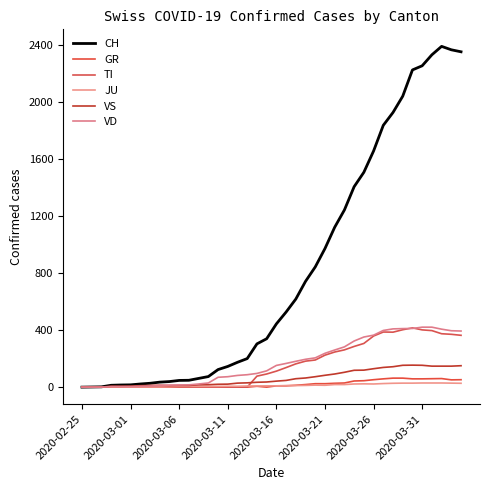

What is the maximum value shown in the chart?

2387